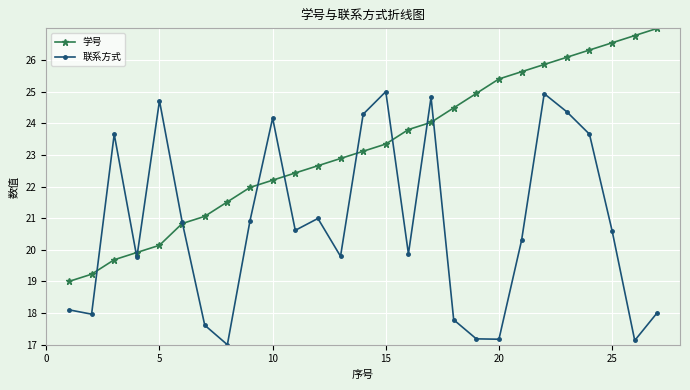

What is the value of the 联系方式 point at the 3rd from the left?

23.7